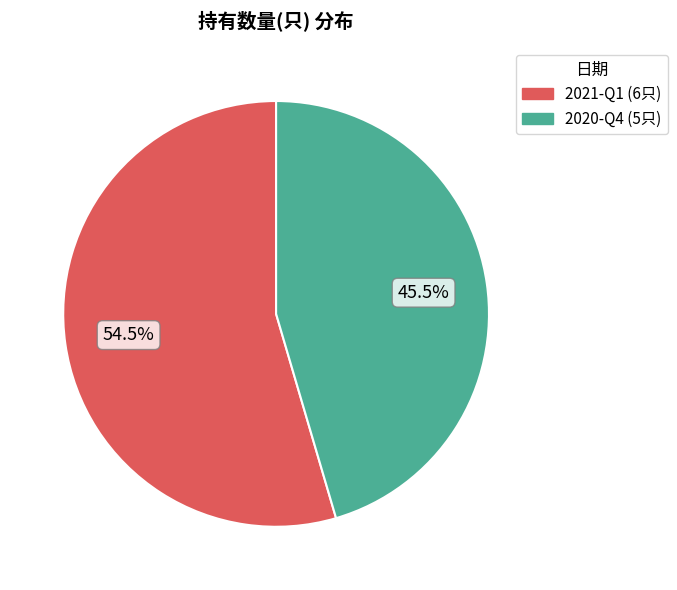

Combined, what portion of the pie is 2021-Q1 and 2020-Q4?

100.0%